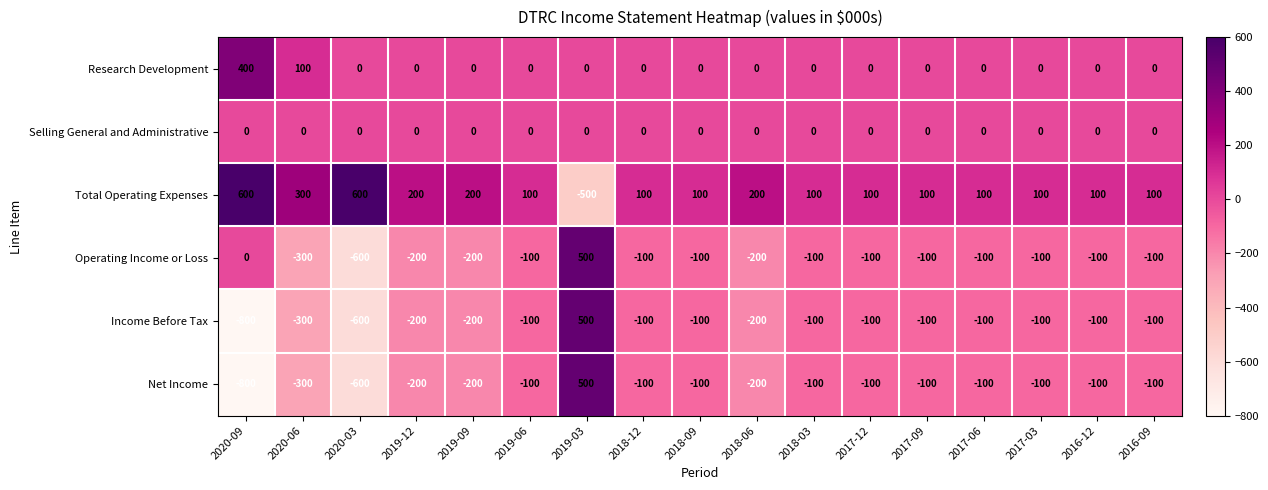

What is the difference between the second highest and second lowest values in the Operating Income or Loss series?

300